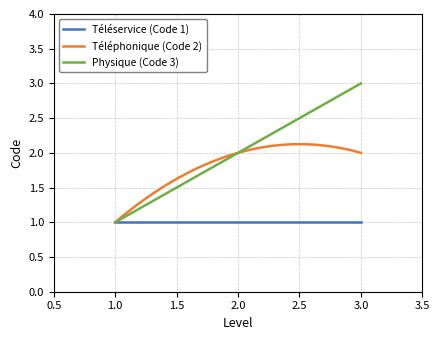

Which series has the widest spread of values?

Physique (Code 3)